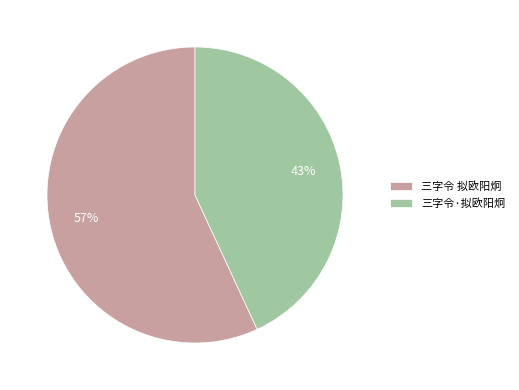

Count the number of slices in the pie.

2